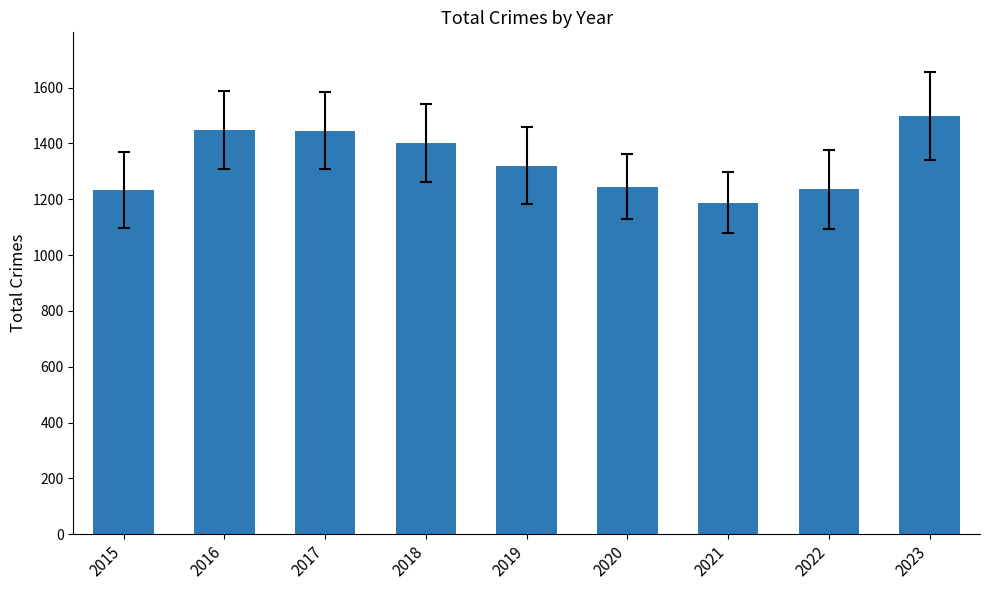

Read the value at 2020, to the nearest 5.

1245